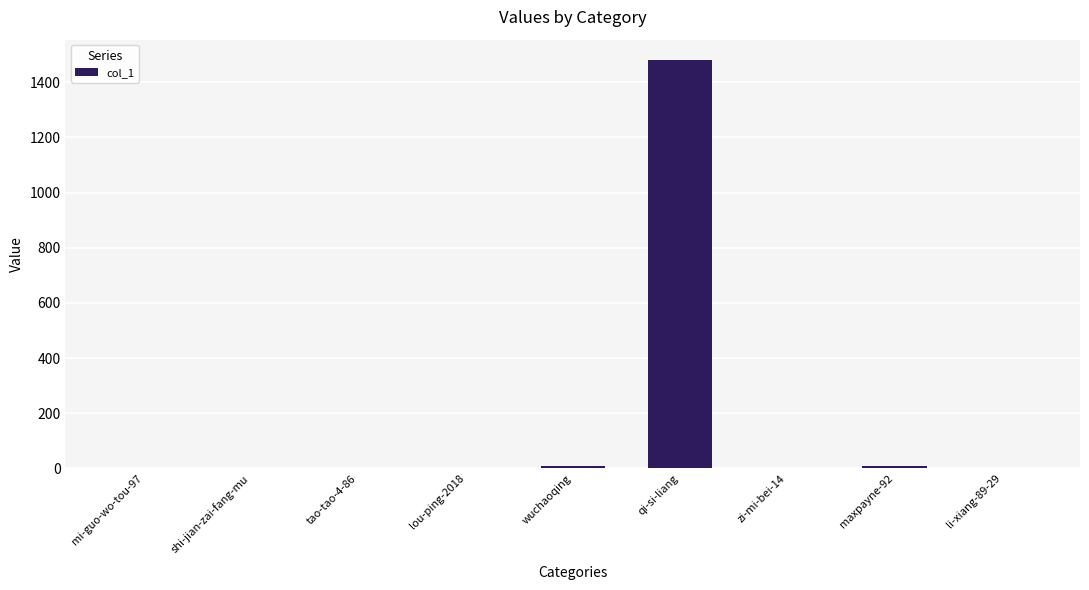

What is the difference between the values at mi-guo-wo-tou-97 and qi-si-liang?

1479